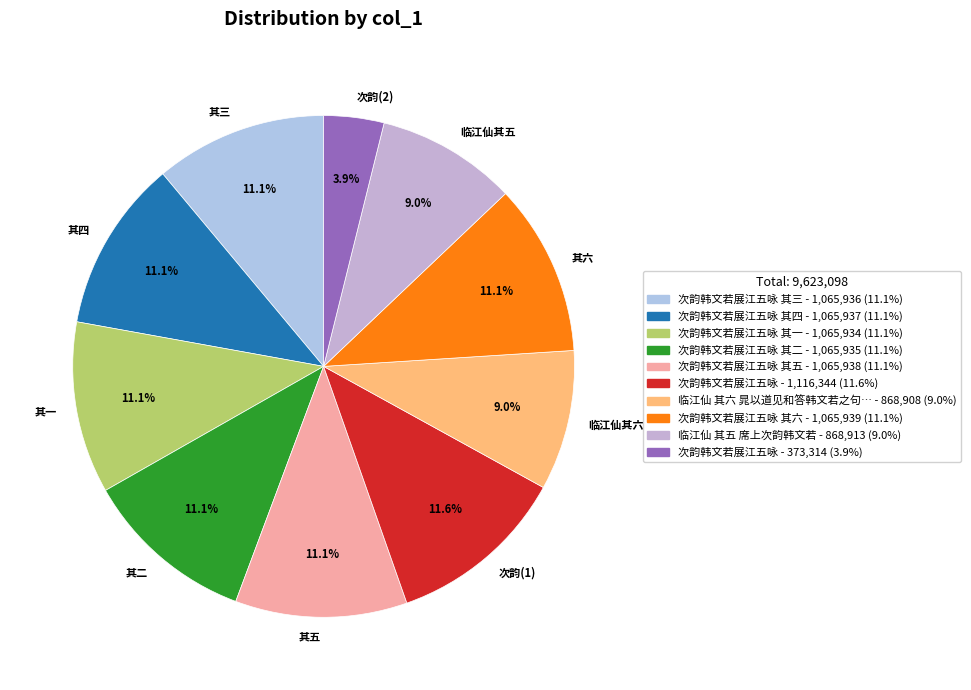

Is 其五 the majority of the pie?

No